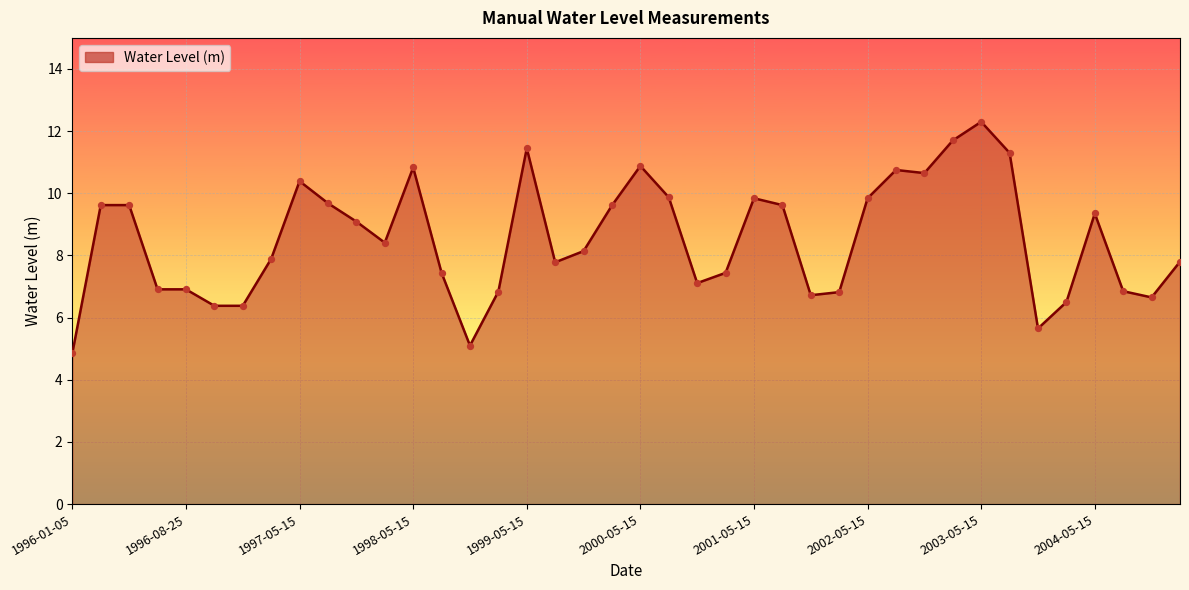

What is the smallest value displayed?

4.9